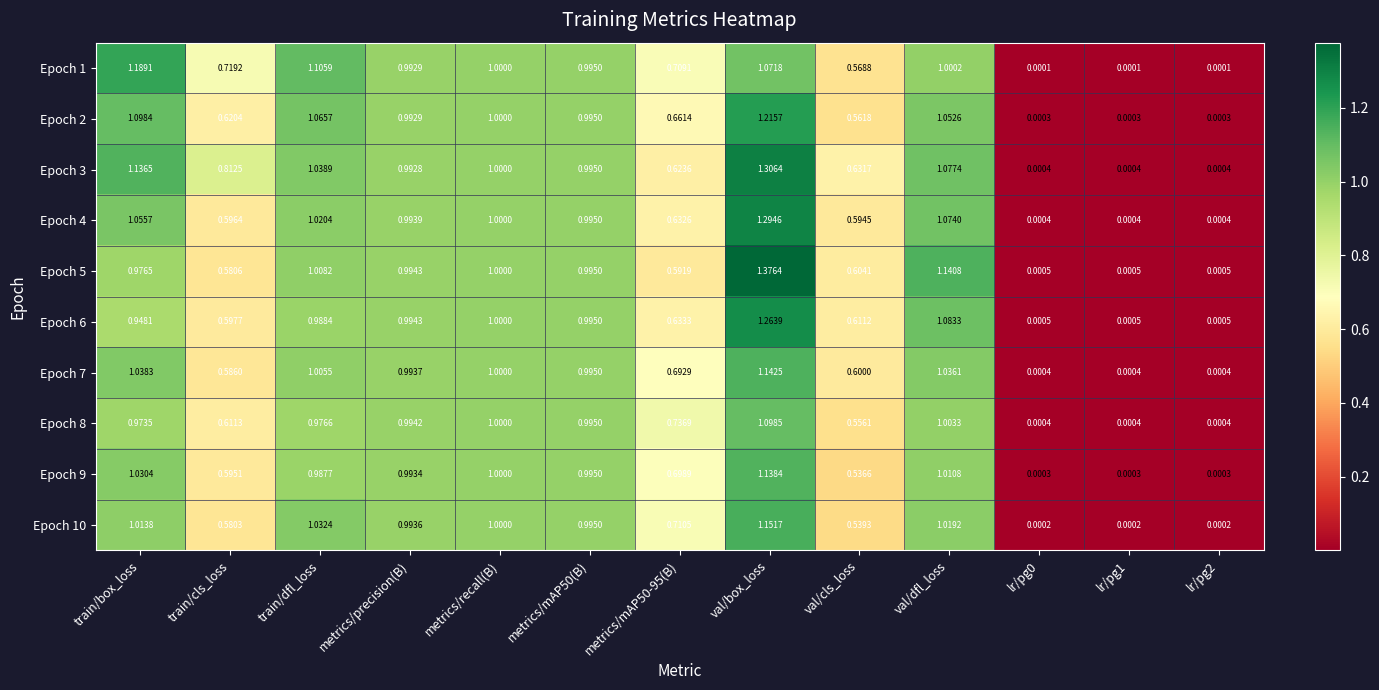

At which category is the sum across all series the highest?

val/box_loss